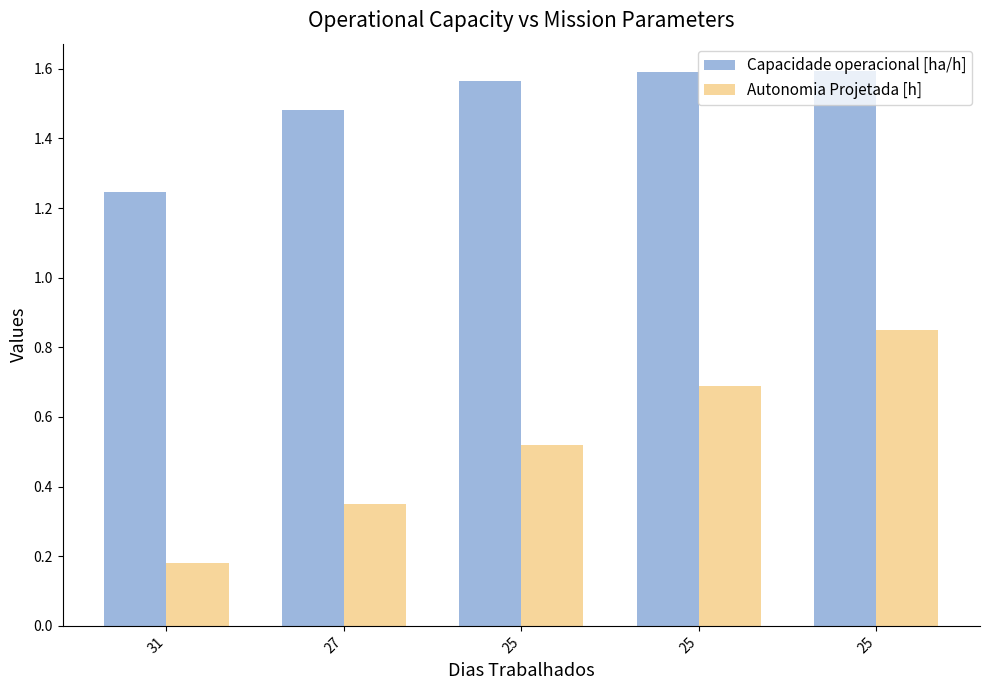

How many groups of bars are there?

5